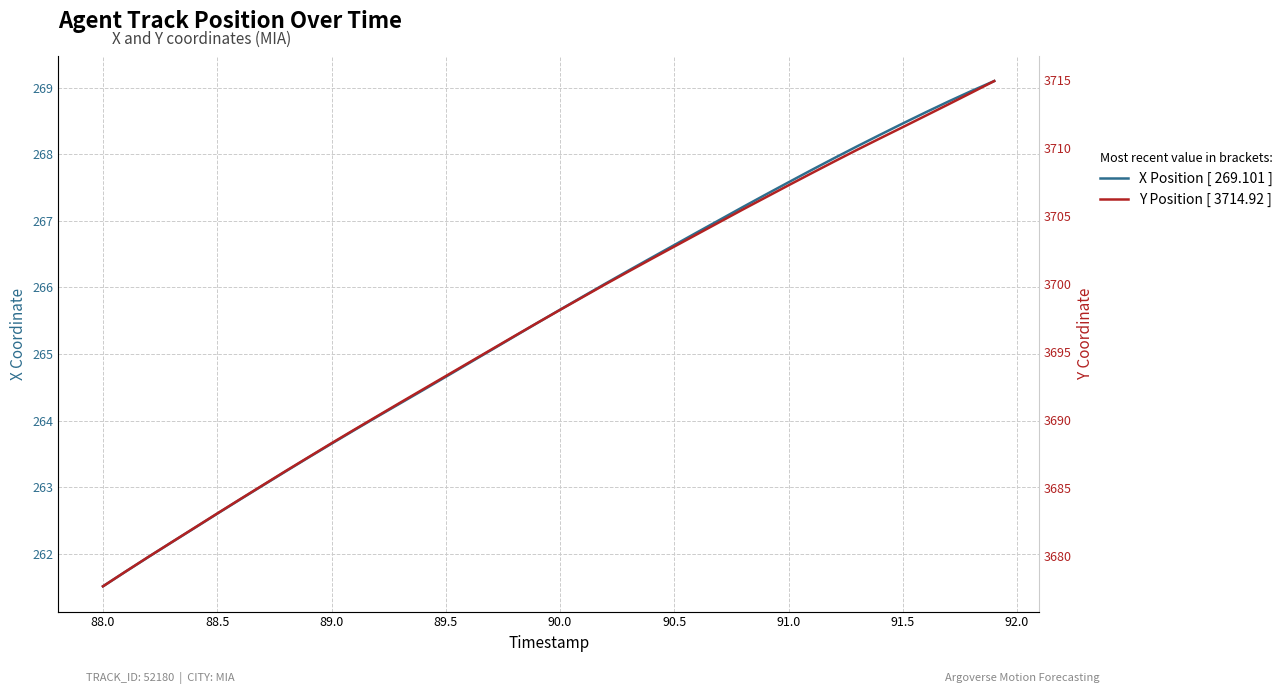

Reading left to right, what are all the values shown in this chart?

X Position [ 269.101 ]: 261.5	261.7	262.0	262.2	262.4	262.6	262.8	263.0	263.2	263.4	263.7	263.9	264.1	264.3	264.5	264.7	264.9	265.1	265.3	265.5	265.7	265.9	266.1	266.3	266.4	266.6	266.8	267.0	267.2	267.4	267.6	267.8	267.9	268.1	268.3	268.5	268.6	268.8	269.0	269.1
Y Position [ 3714.92 ]: 3677.7	3678.8	3679.9	3681.0	3682.0	3683.1	3684.2	3685.2	3686.2	3687.2	3688.3	3689.3	3690.3	3691.2	3692.2	3693.2	3694.2	3695.2	3696.2	3697.1	3698.1	3699.0	3700.0	3700.9	3701.8	3702.7	3703.7	3704.6	3705.5	3706.4	3707.2	3708.1	3709.0	3709.9	3710.7	3711.5	3712.4	3713.2	3714.1	3714.9